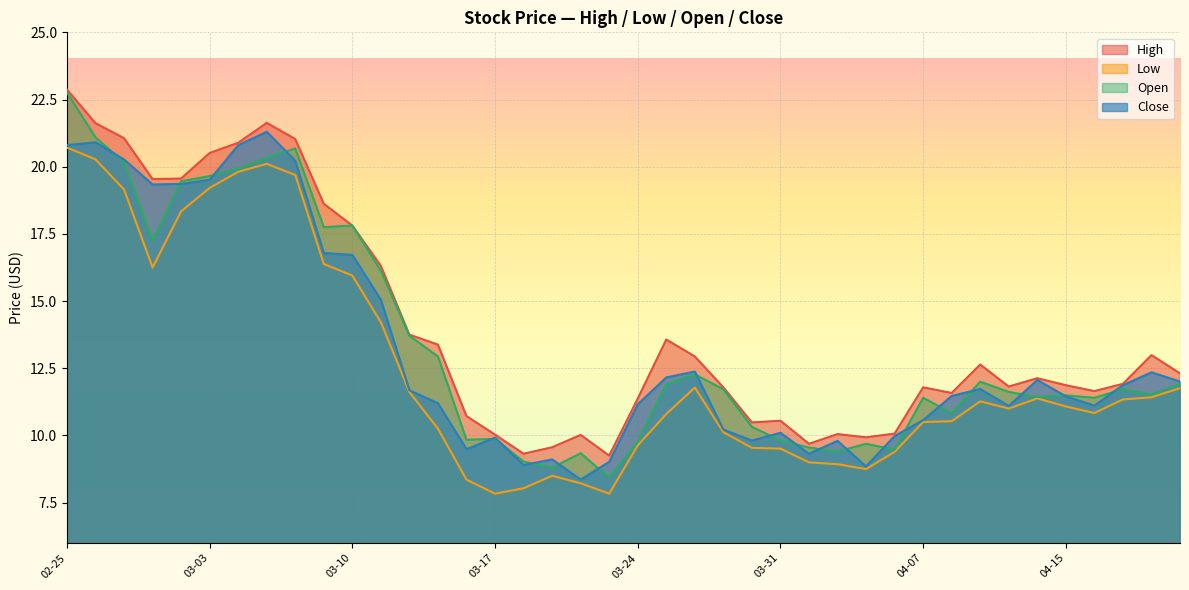

In High, how many points are lower than both neighbors (excluding endpoints)?

9